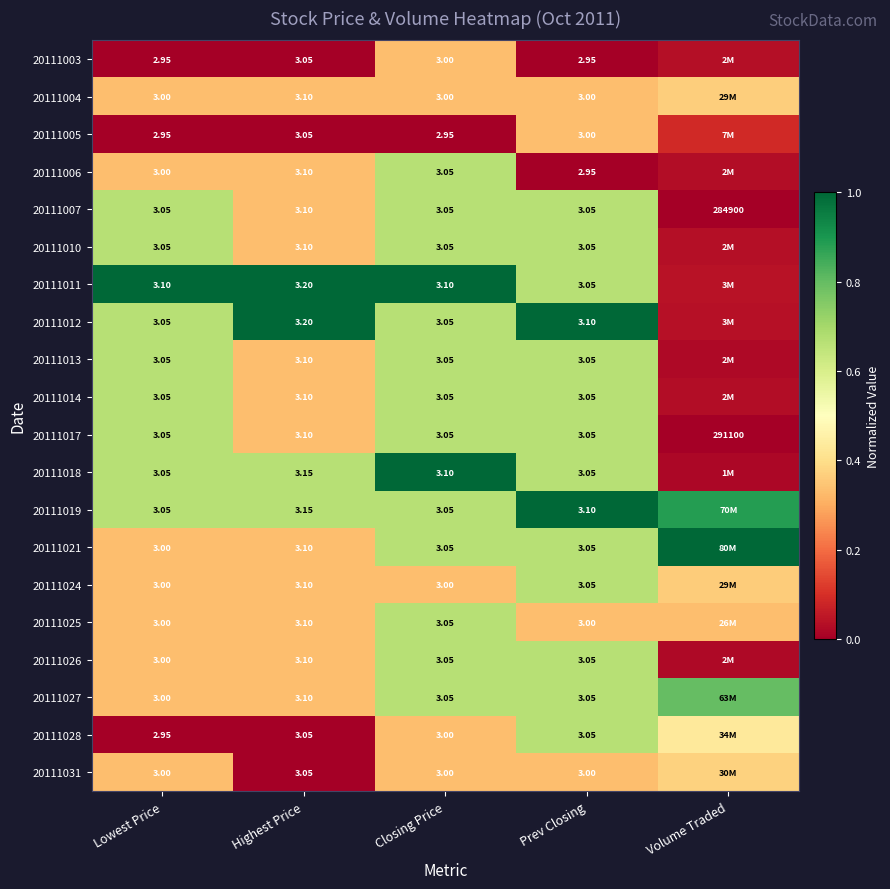

The value of 20111026 at Volume Traded is 0.0. True or false?

False